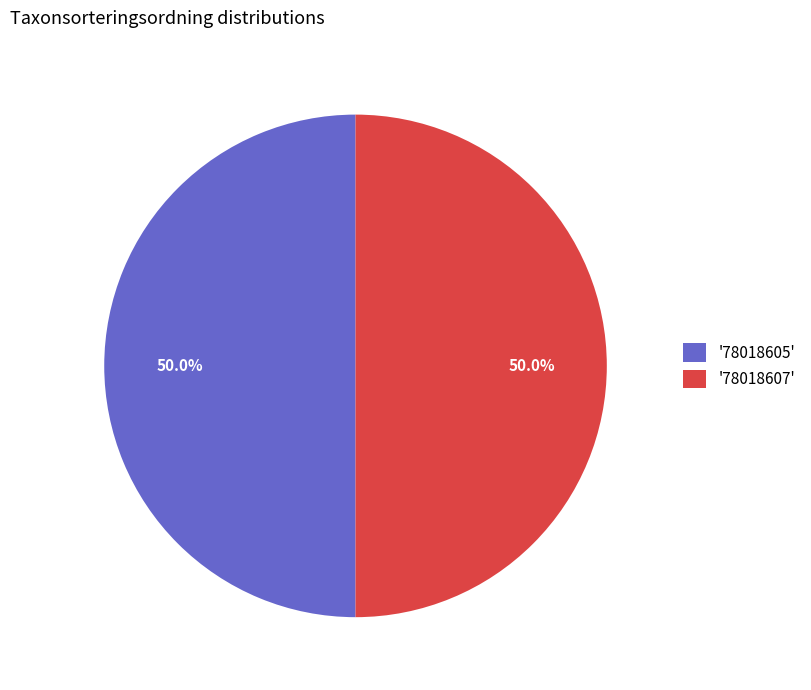

Combined, what portion of the pie is '78018605' and '78018607'?

100.0%